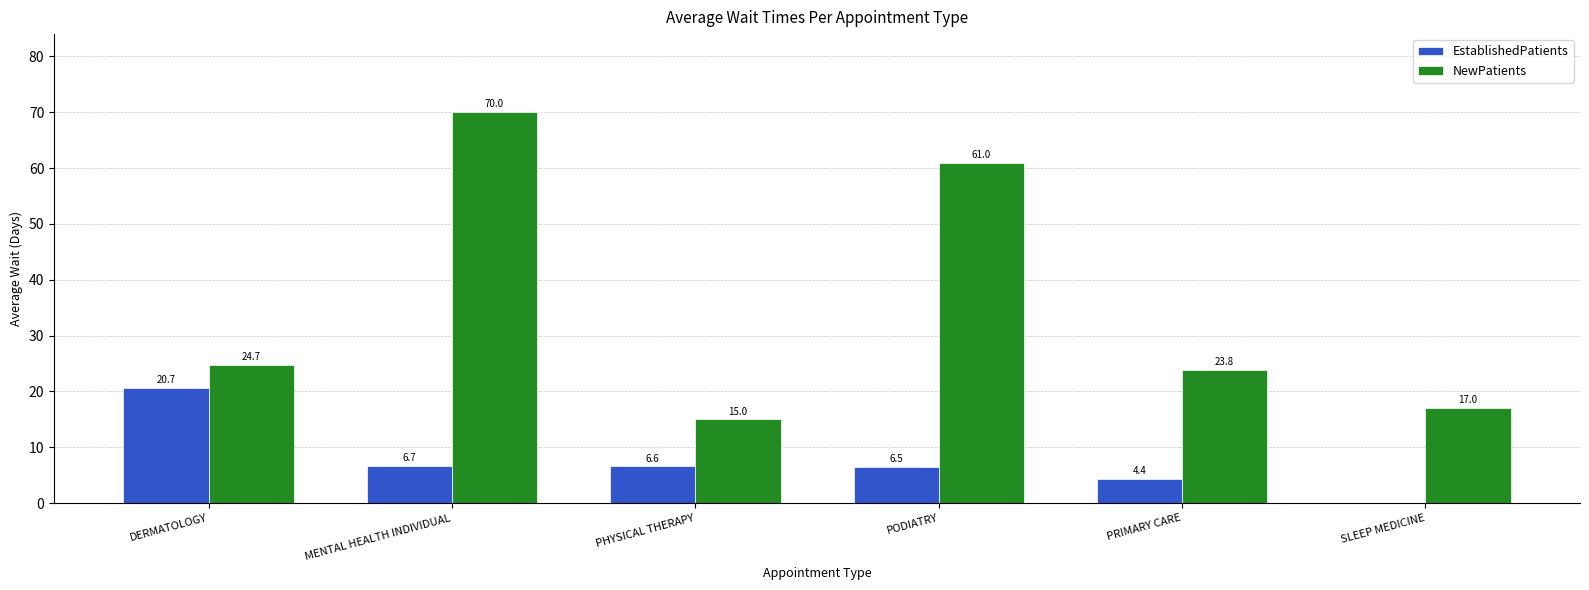

Which series has the largest total across all categories?

NewPatients